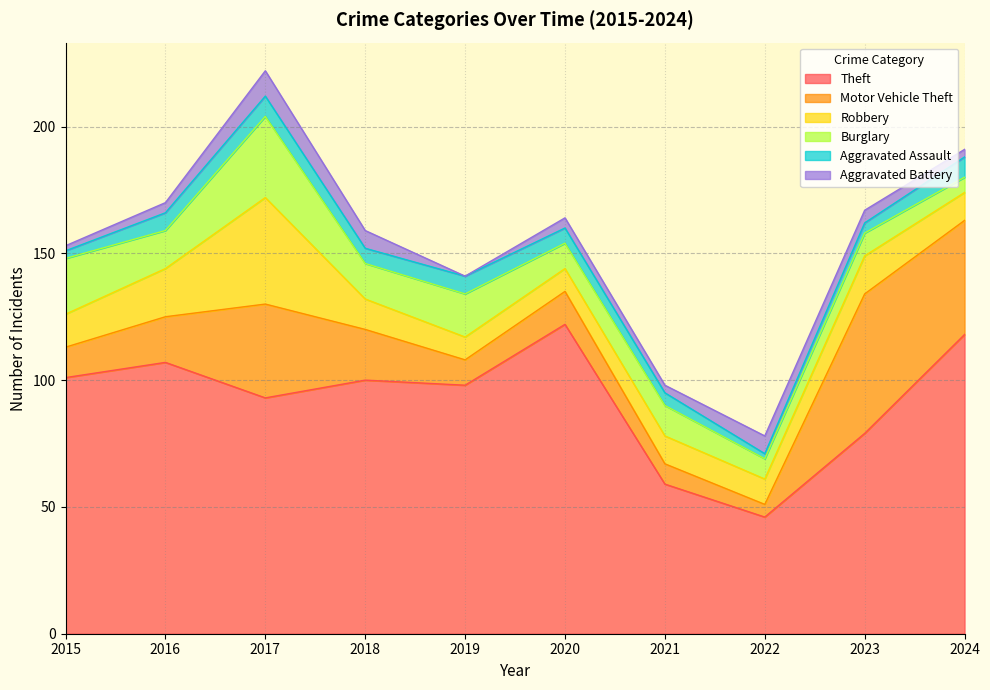

What is the value of the Aggravated Battery point at the 4th from the left?

7